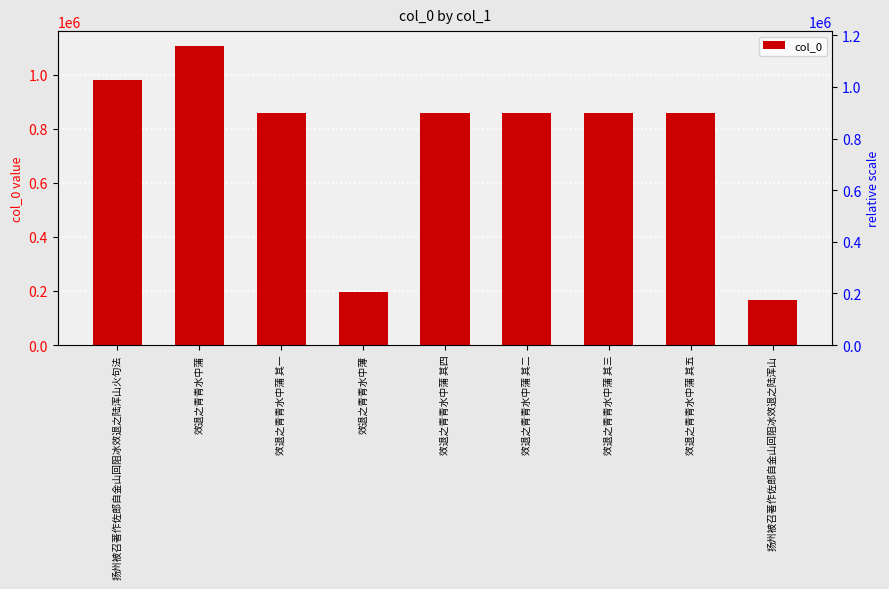

List the labels in order of value, largest first.

效退之青青水中蒲, 扬州被召著作佐郎自金山回阻冰效退之陆浑山火句法, 效退之青青水中蒲 其一, 效退之青青水中蒲 其三, 效退之青青水中蒲 其五, 效退之青青水中蒲 其二, 效退之青青水中蒲 其四, 效退之青青水中薄, 扬州被召著作佐郎自金山回阻冰效退之陆浑山